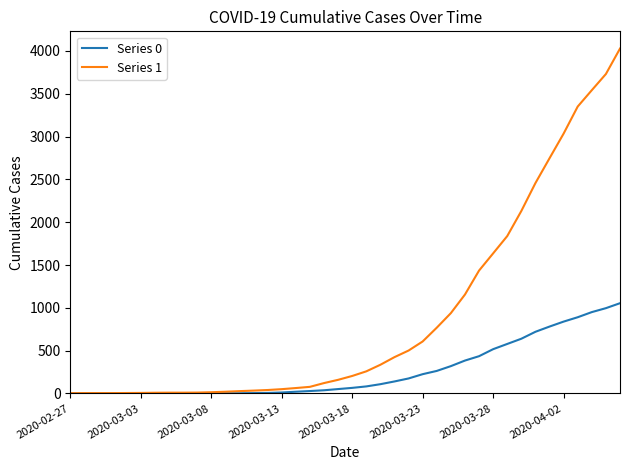

Is this an area chart (filled region under the line)?

No